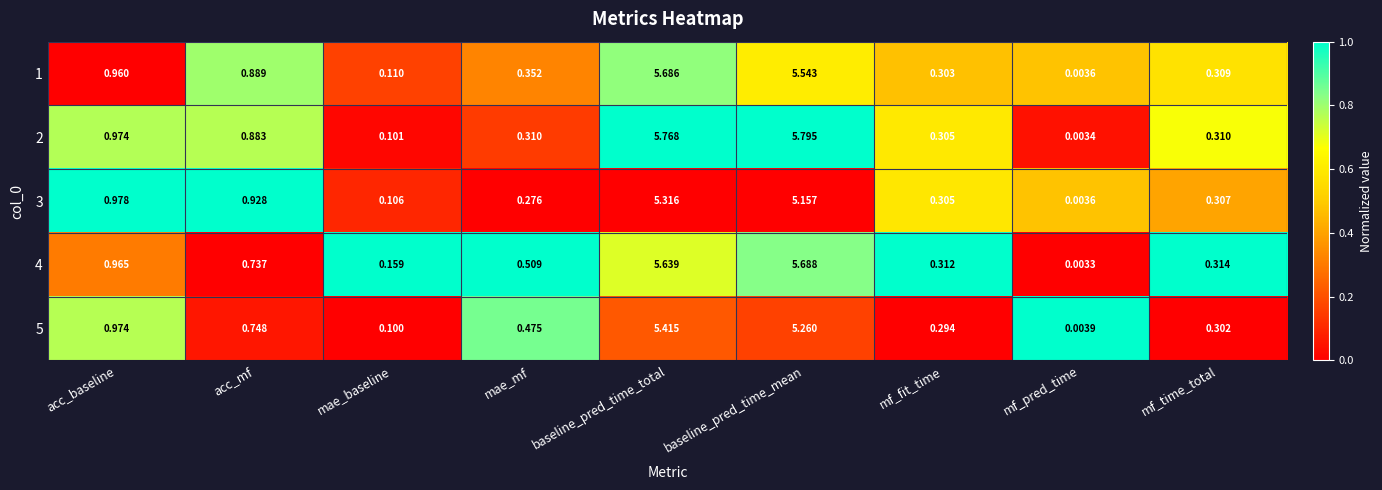

Rank the categories by 1 value from highest to lowest.

baseline_pred_time_total, baseline_pred_time_mean, acc_baseline, acc_mf, mae_mf, mf_time_total, mf_fit_time, mae_baseline, mf_pred_time